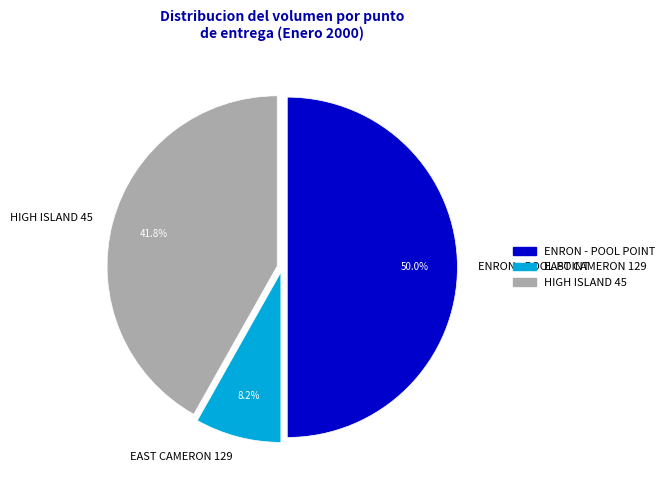

Approximately how many times larger is the value at HIGH ISLAND 45 compared to EAST CAMERON 129?

5.1